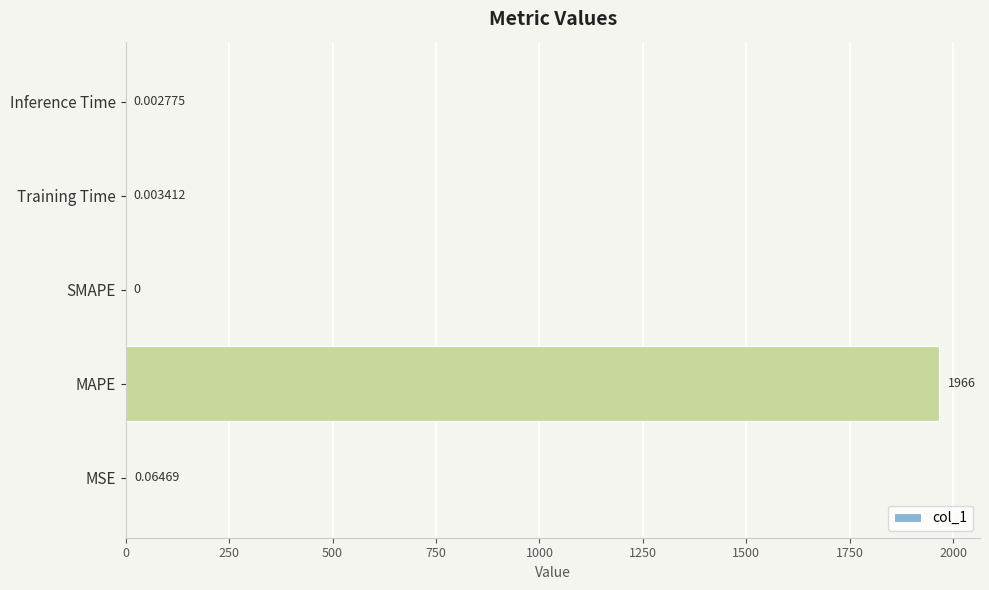

Between Training Time and Inference Time, which is larger?

Training Time